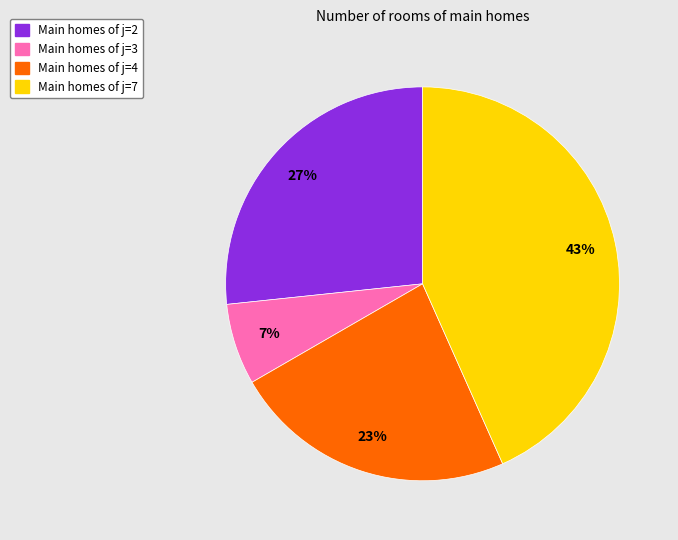

How many slices are in this pie chart?

4